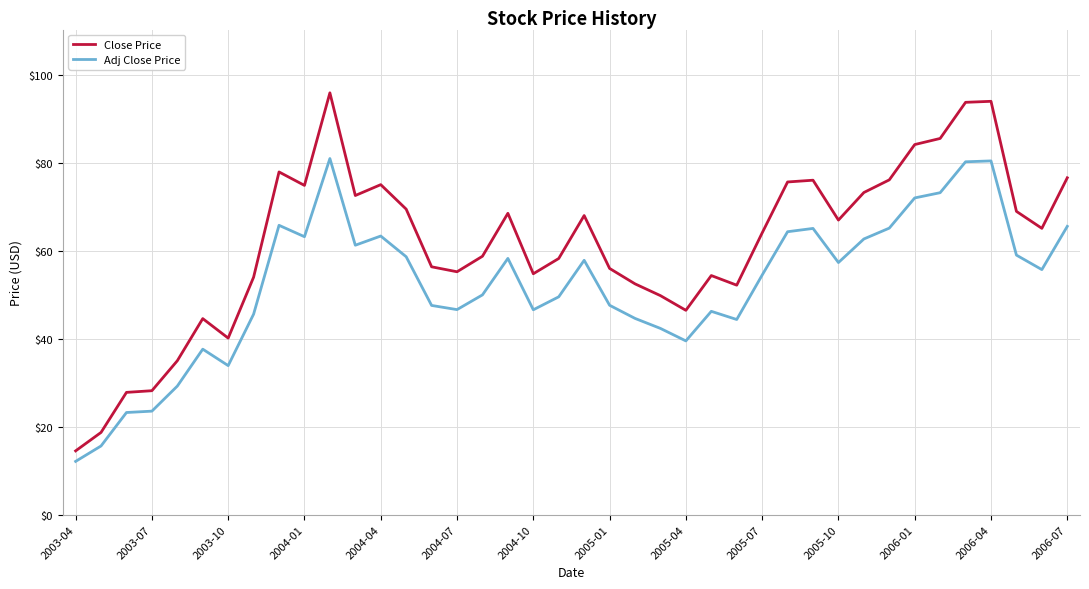

What is the highest value of the Adj Close Price series?

81.0